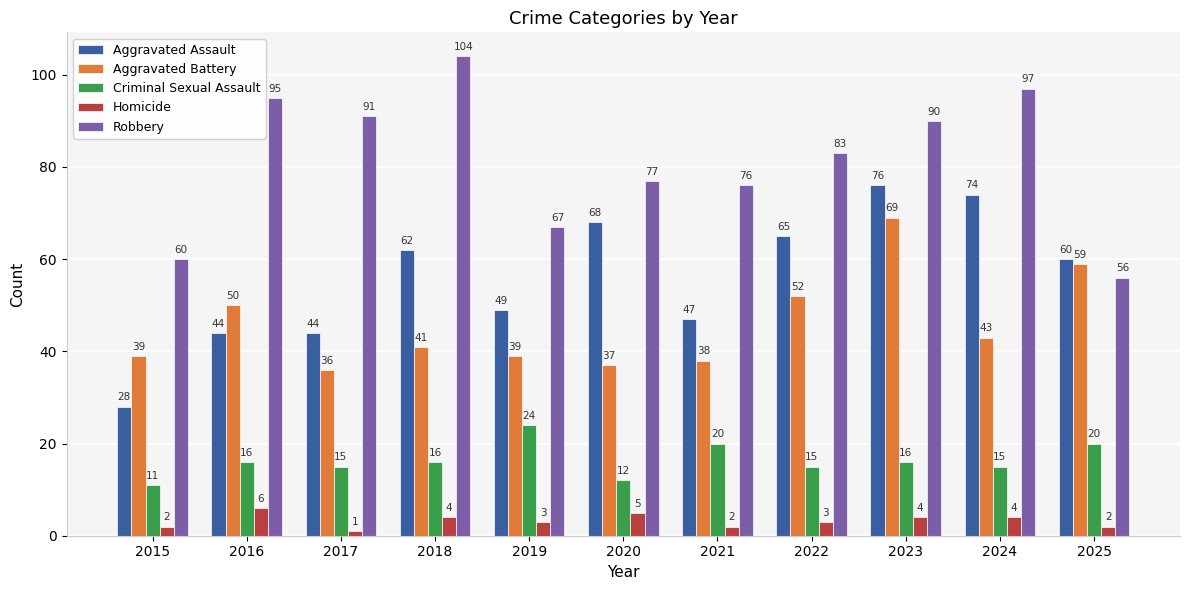

What are all the series names shown in the legend?

Aggravated Assault, Aggravated Battery, Criminal Sexual Assault, Homicide, Robbery